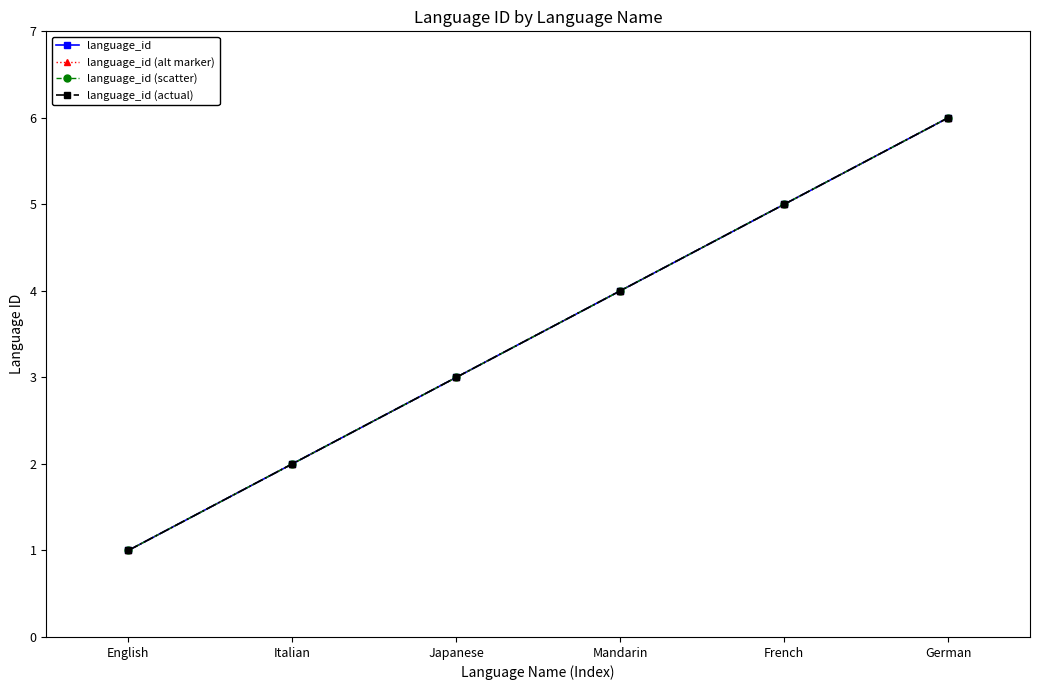

True or false: language_id (scatter) has a value of 1 at French.

False